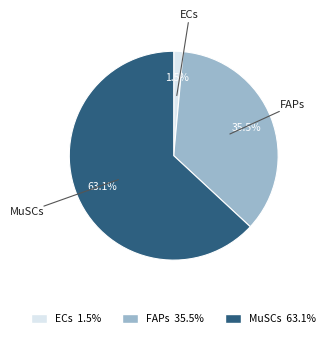

Between MuSCs and ECs, which is larger?

MuSCs